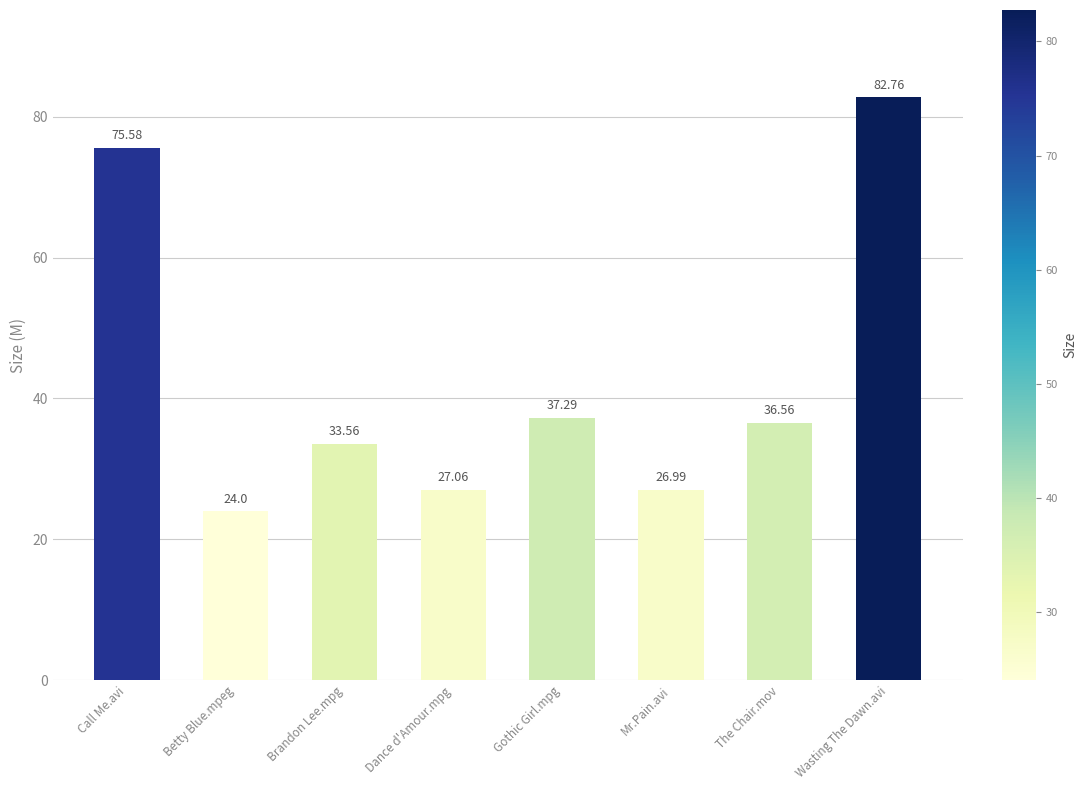

What is the ratio of the value at Gothic Girl.mpg to the value at Dance d'Amour.mpg?

1.4